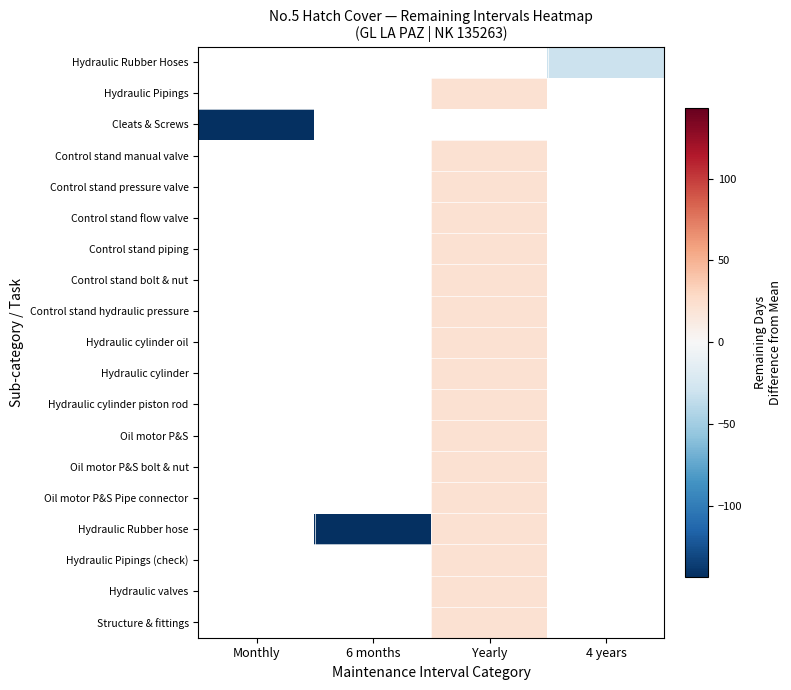

Rank the categories by Control stand flow valve value from lowest to highest.

Monthly, 6 months, Yearly, 4 years